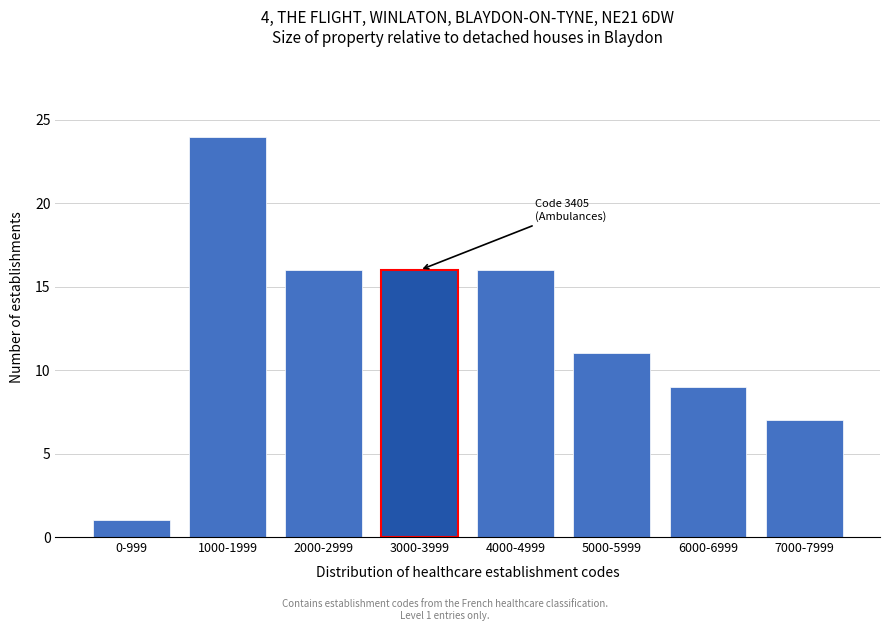

Reading left to right, transcribe all the data shown in this chart.

1	24	16	16	16	11	9	7